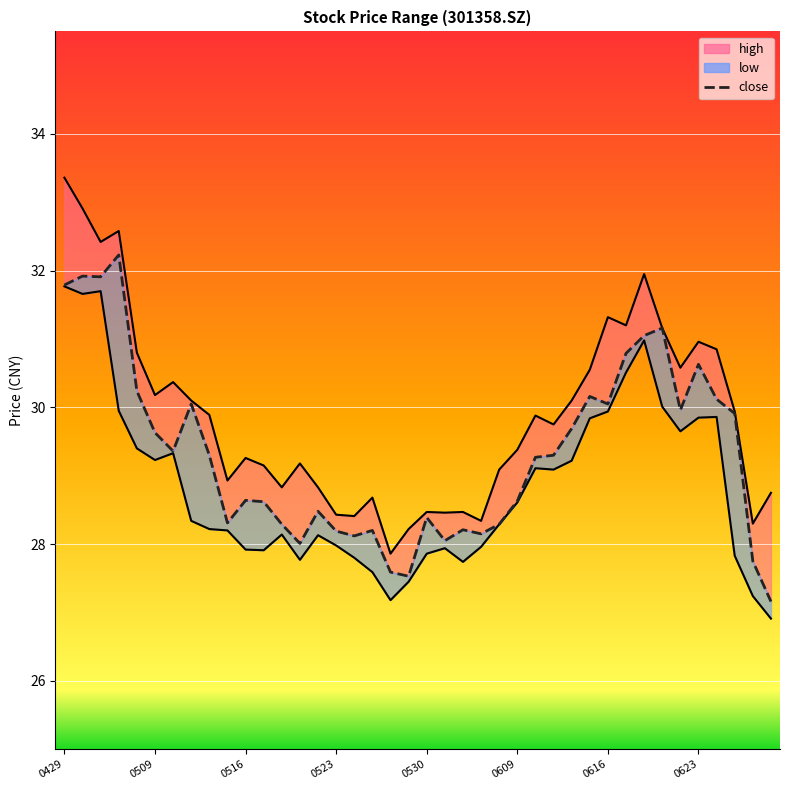

Approximately how many times larger is the value at 37 compared to 18?

1.1